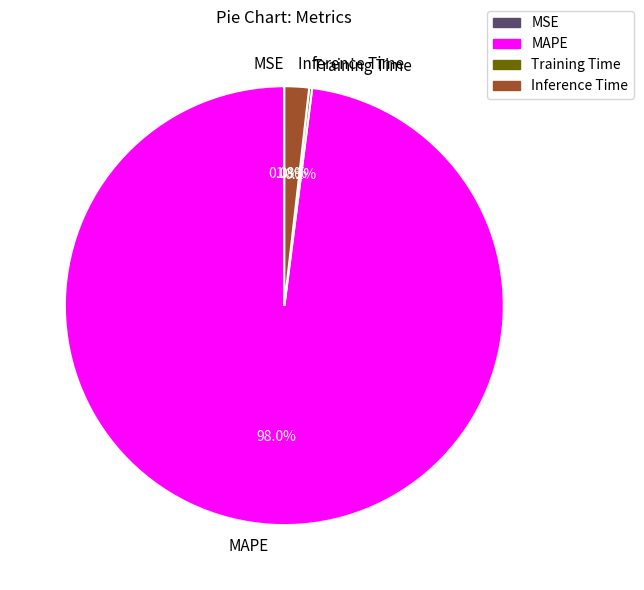

Which slice is the largest?

MAPE